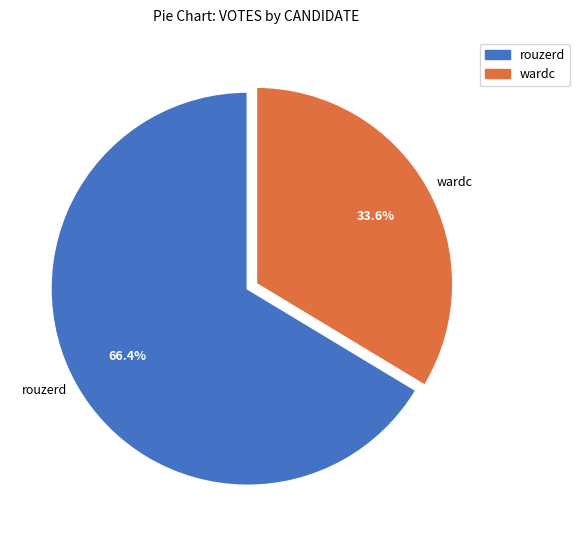

Which has a higher value, rouzerd or wardc?

rouzerd